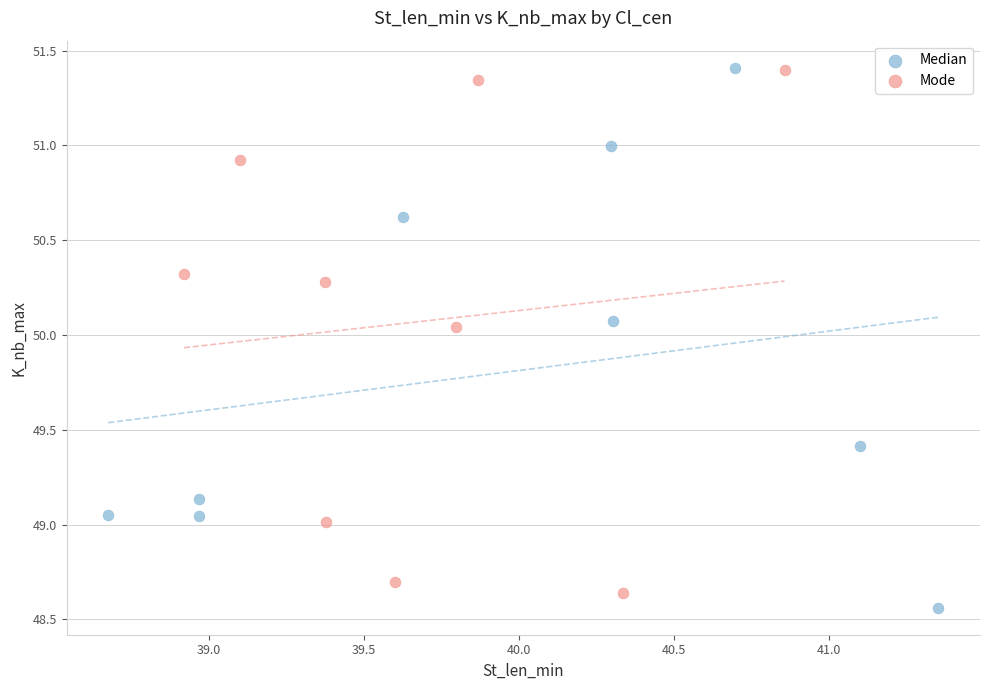

What are all the series names shown in the legend?

Median, Mode